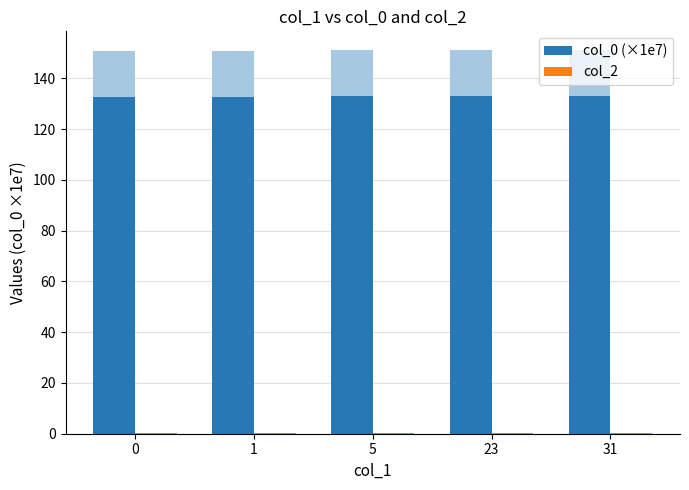

Reading right to left, what are all the values shown in this chart?

col_0 (×1e7): 31=132.9	23=132.9	5=132.9	1=132.8	0=132.6
col_2: 31=0.1	23=0.1	5=0.1	1=0.1	0=0.1